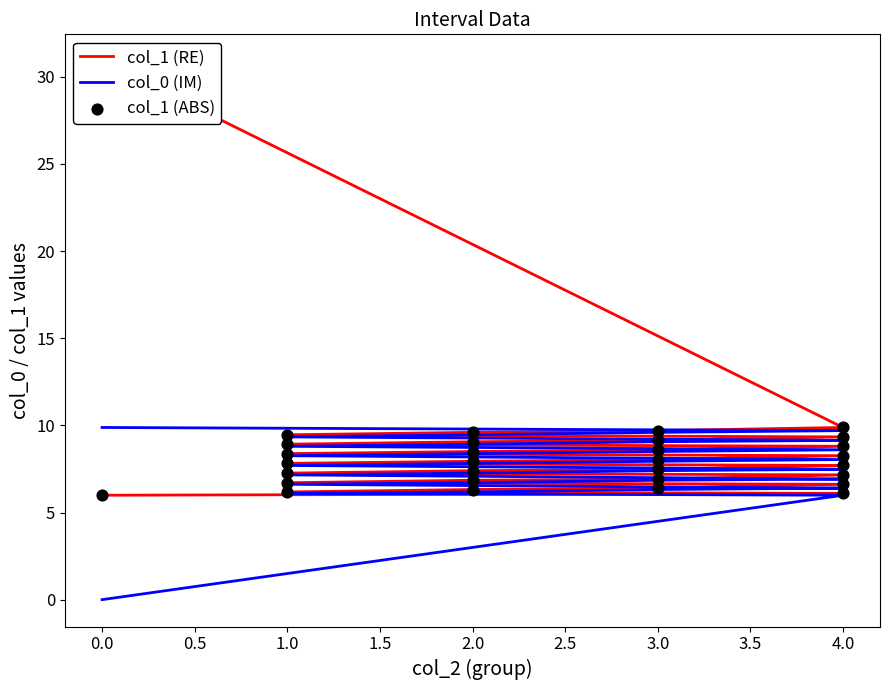

Which series has the widest spread of Y values?

col_1 (RE)